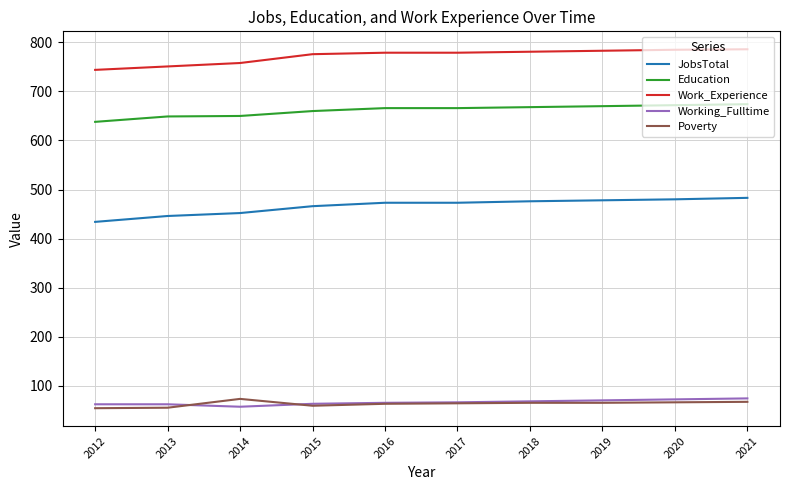

True or false: Work_Experience and Education cross at least once.

False